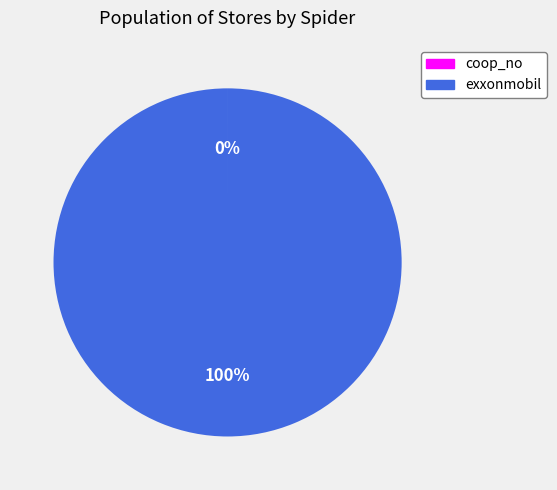

What is the largest slice in the pie chart?

exxonmobil